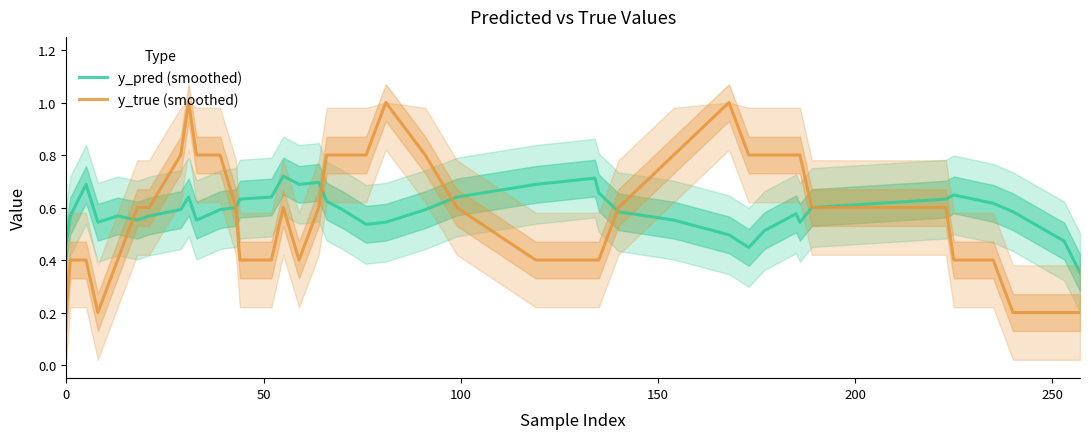

Is this an area chart (filled region under the line)?

No